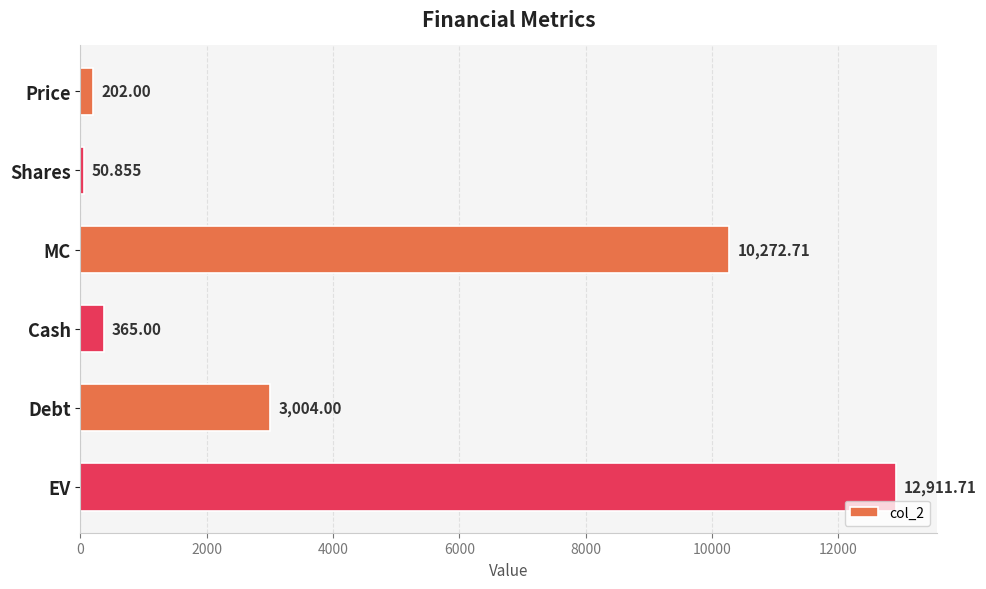

What is the label of the 4th bar from the bottom?

MC